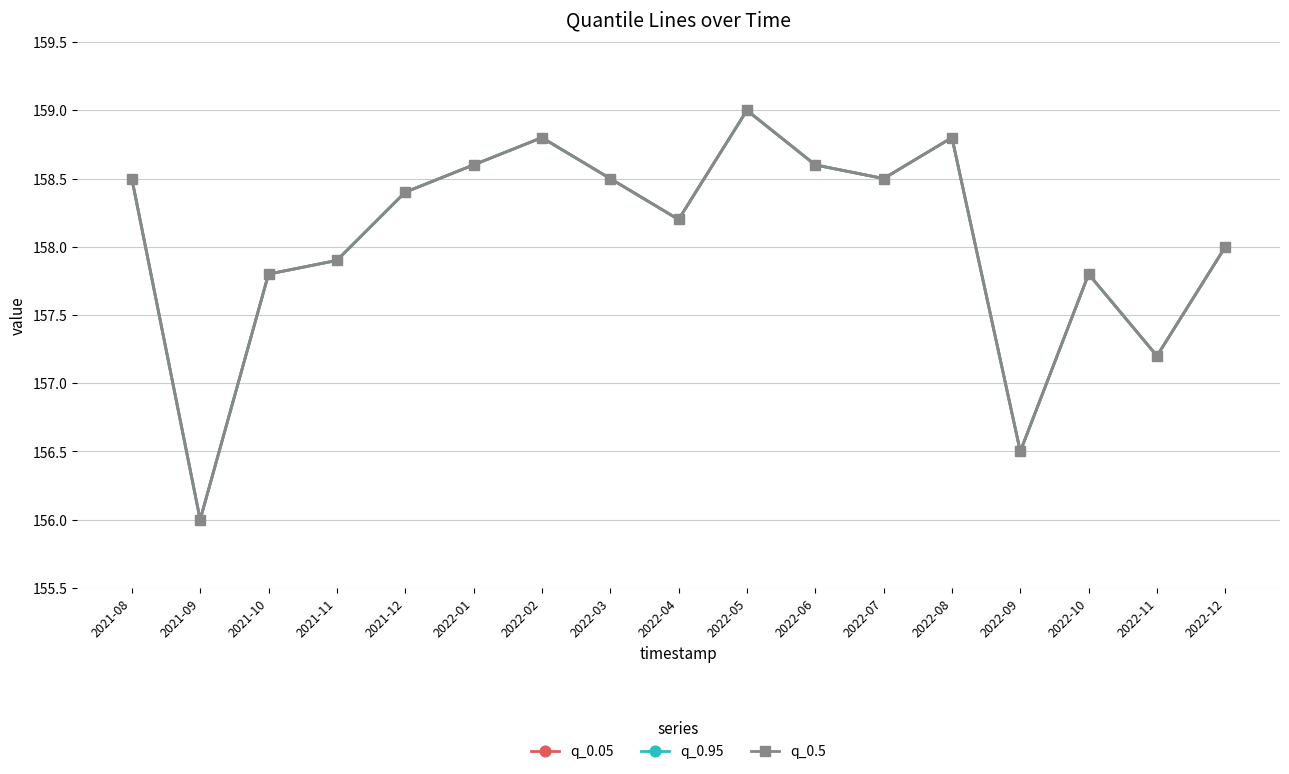

True or false: q_0.5 and q_0.05 cross at least once.

False